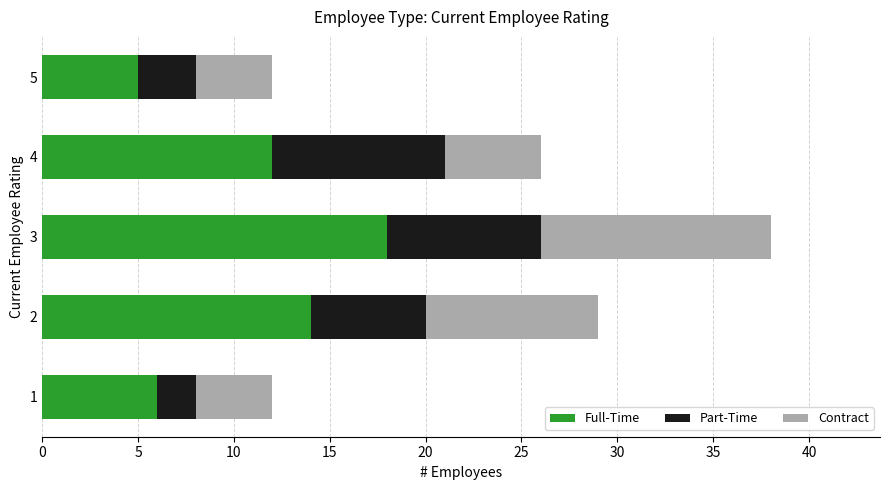

The value of Full-Time at 2 is 14. True or false?

True